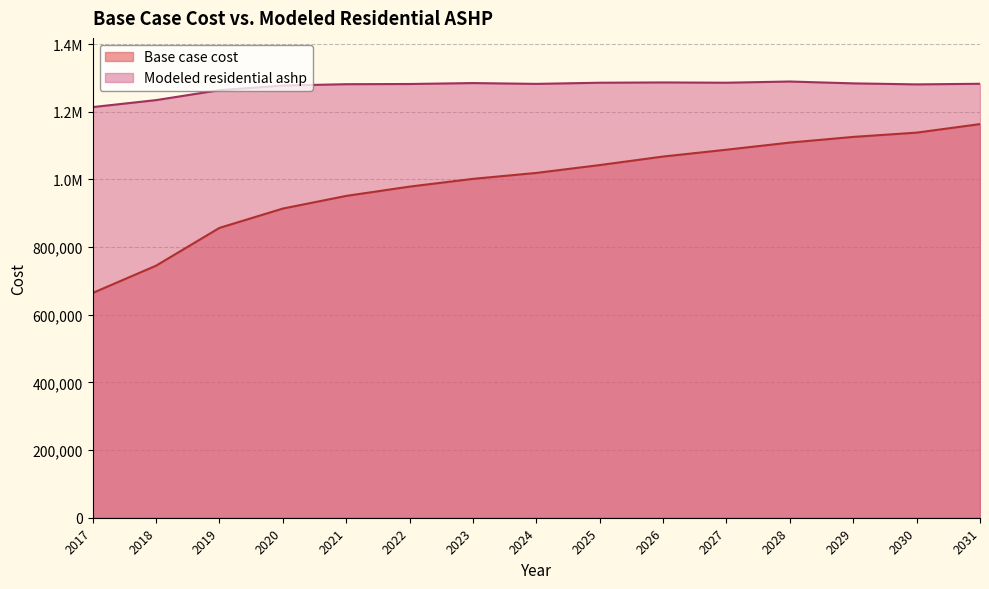

Reading left to right, what are all the values shown in this chart?

Base case cost: 2017=664454.3	2018=745086.3	2019=856800.0	2020=913930.8	2021=951373.4	2022=978831.3	2023=1001752.8	2024=1019321.6	2025=1042529.7	2026=1067764.5	2027=1087952.3	2028=1109060.1	2029=1125804.4	2030=1138421.8	2031=1163656.6
Modeled residential ashp: 2017=1213940.2	2018=1234571.9	2019=1263944.5	2020=1277664.0	2021=1281594.2	2022=1282208.4	2023=1284949.5	2024=1282546.5	2025=1285986.2	2026=1286813.9	2027=1286013.7	2028=1289548.1	2029=1284066.6	2030=1281089.1	2031=1282842.8